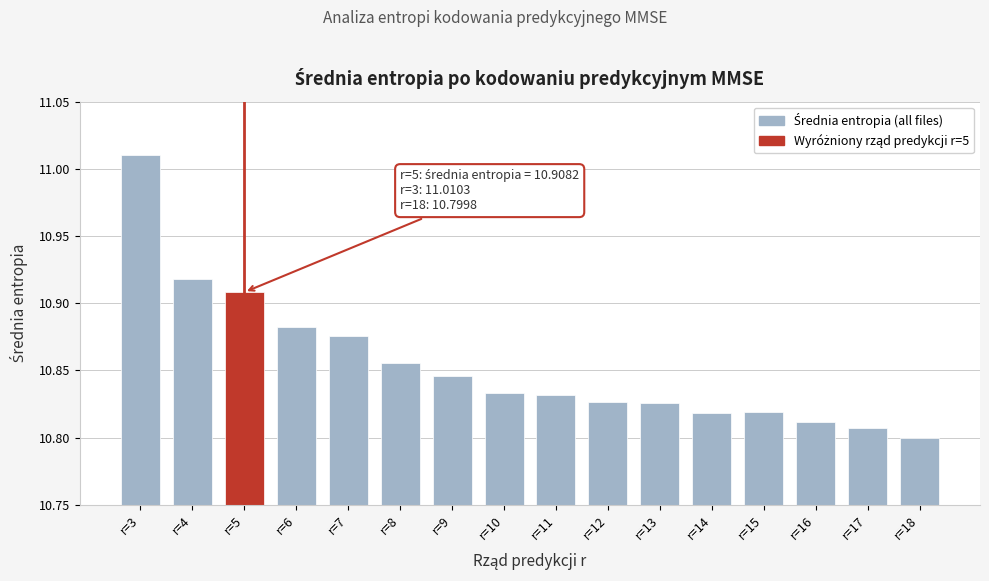

True or false: the data shows 3.3 at r=5.

False